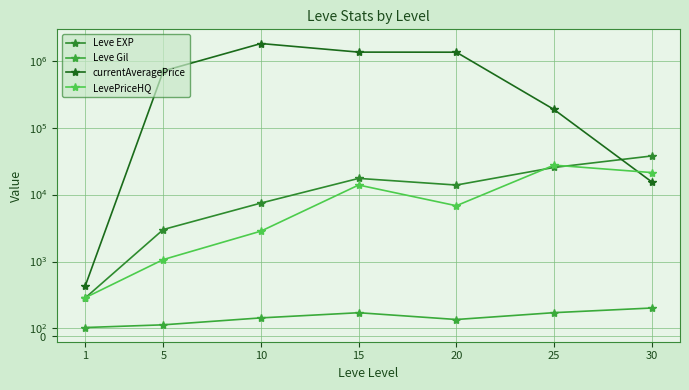

List the series in order of their peak value, lowest first.

Leve Gil, LevePriceHQ, Leve EXP, currentAveragePrice